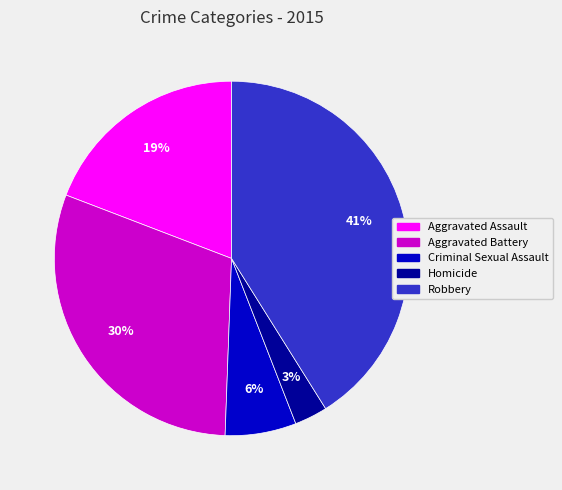

To the nearest percent, what percentage of the pie is Aggravated Battery?

30%